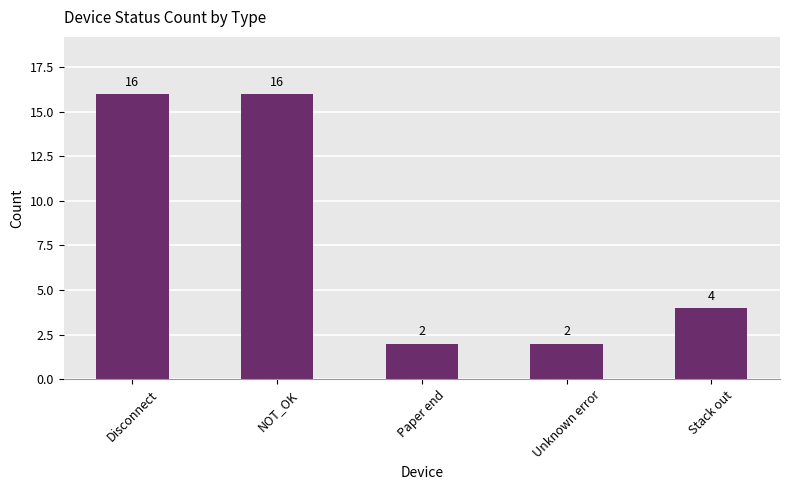

Does the chart contain any negative values?

No